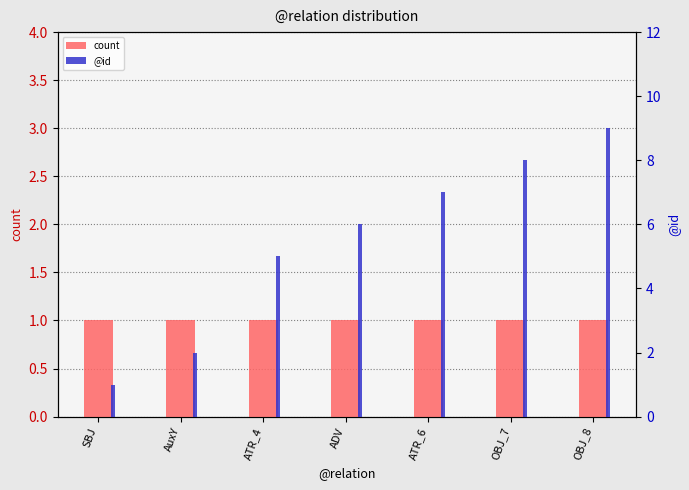

True or false: @id has a value of 2 at OBJ_7.

False